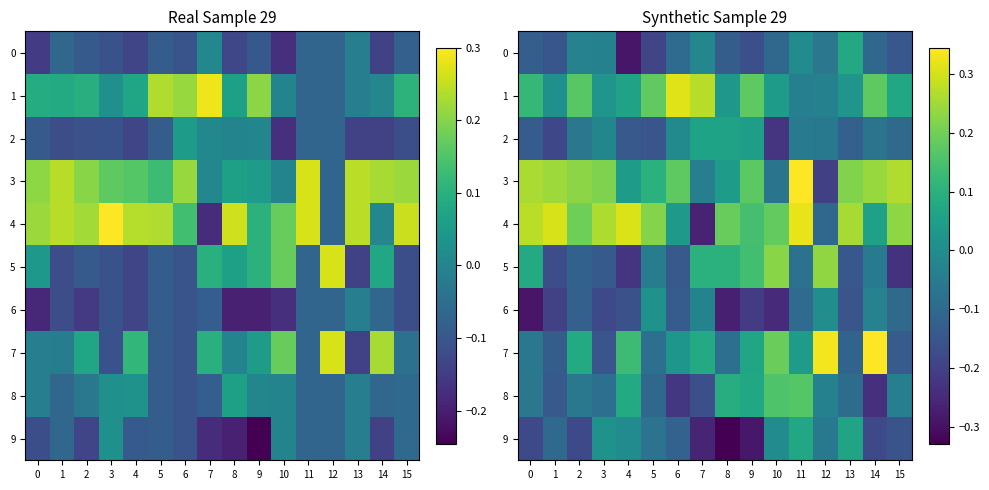

Is it true that 9 equals -0.3 at 9?

True